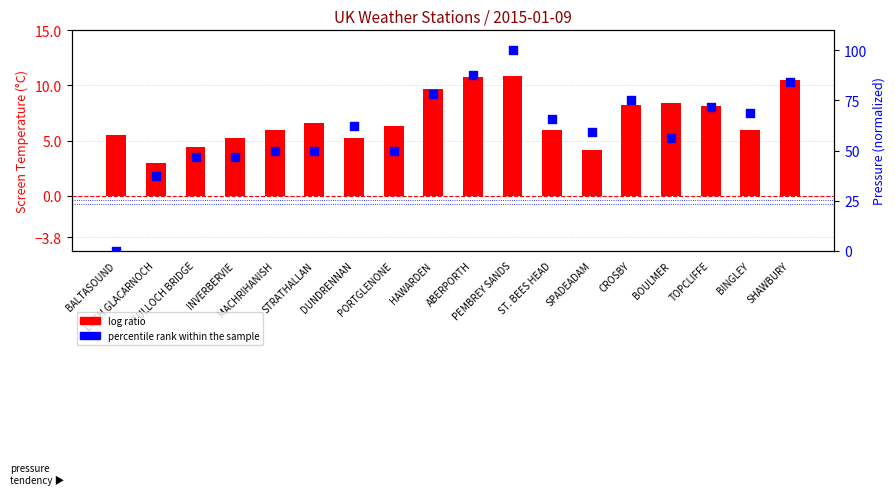

What is the total value across all series at HAWARDEN?

87.8